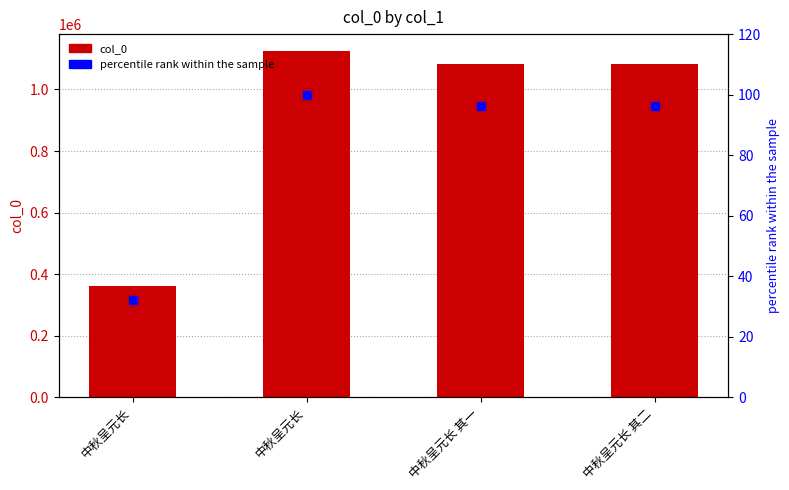

What is the total value across all series at 中秋呈元长?

362357.2